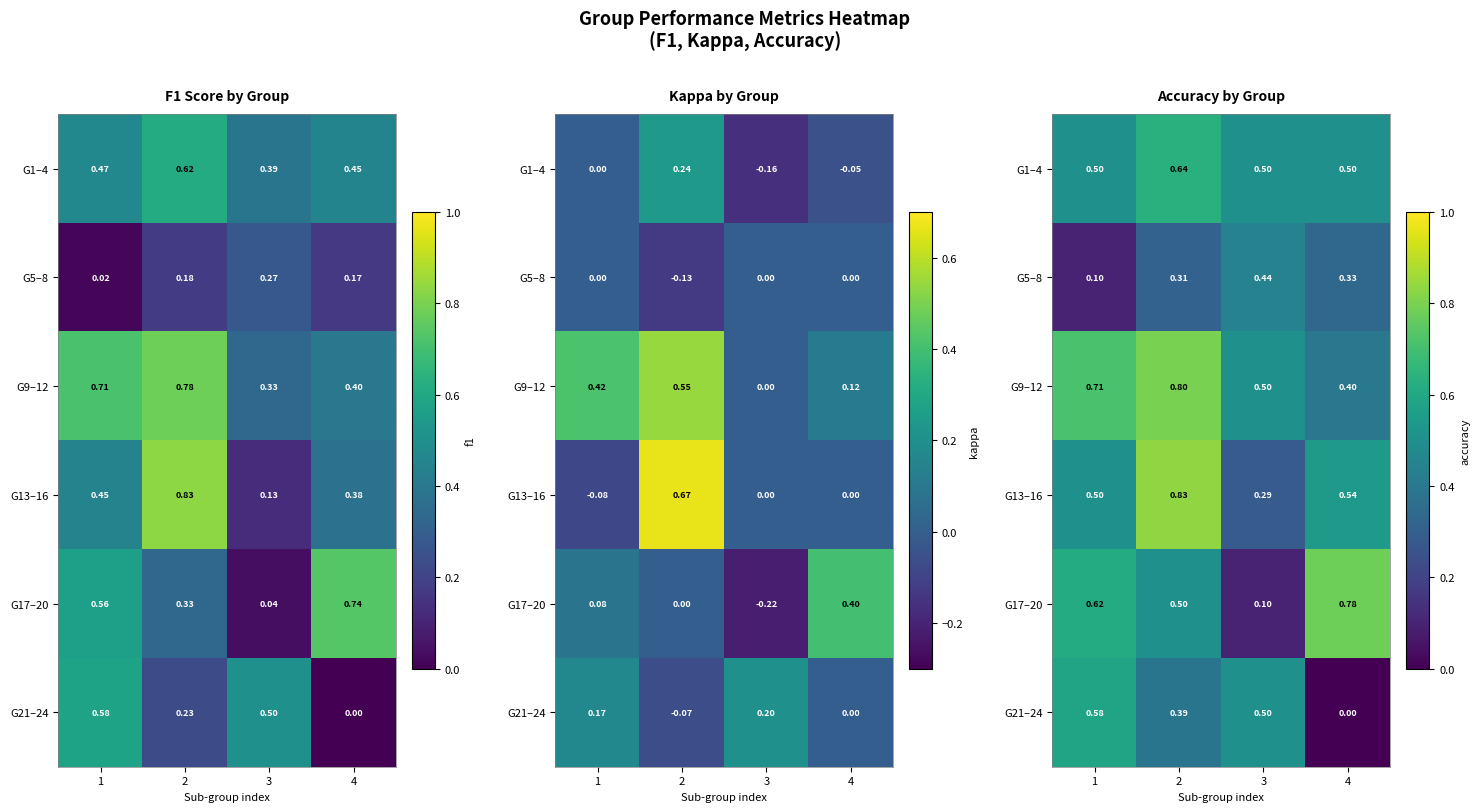

What is the sum of the G21–24 values at 2 and 3?

0.9